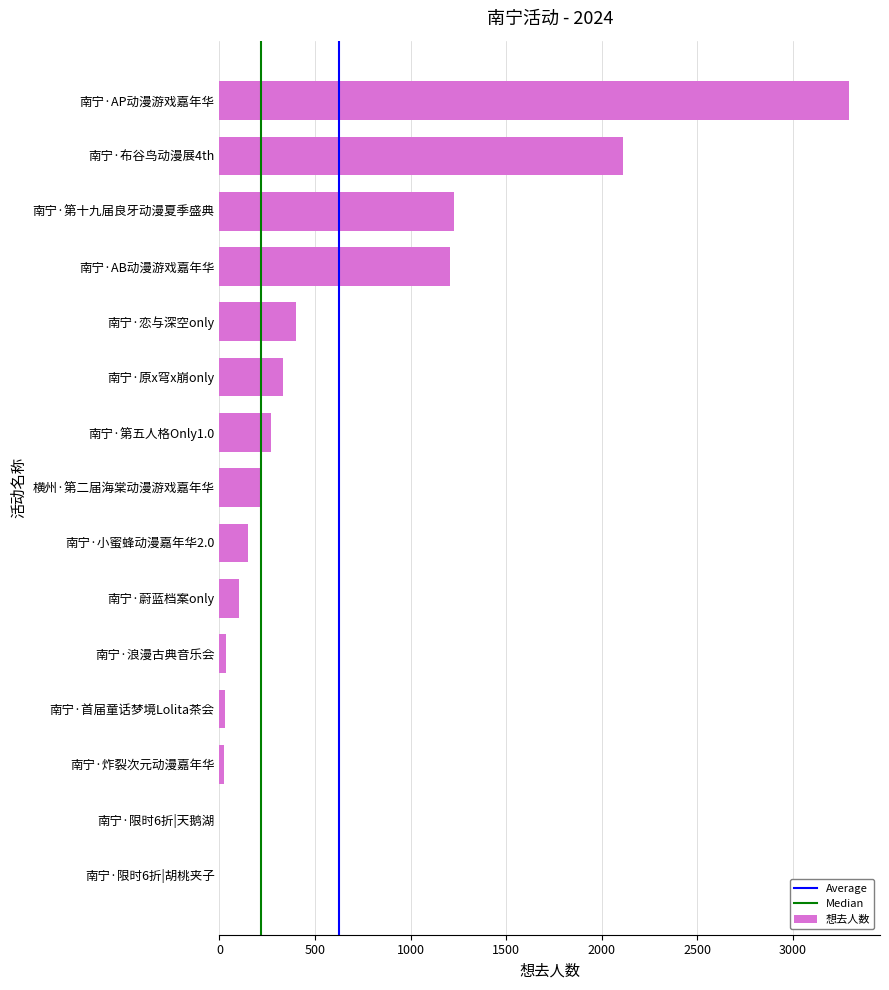

What is the sum of all values?

9396